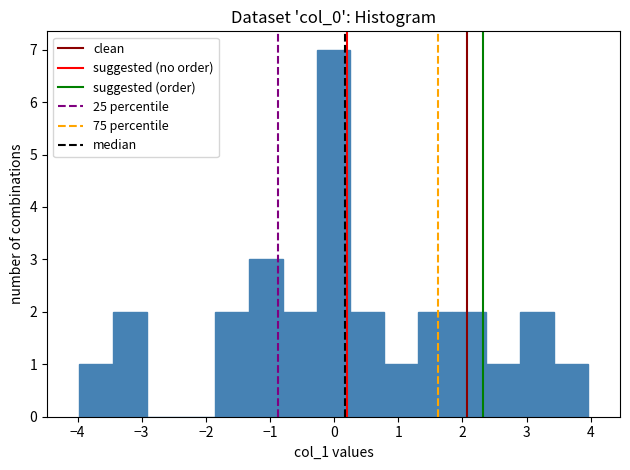

Reading left to right, transcribe this chart: for each bar, give the range it covers on the x-axis and its height. Neither the bar edges nor the heights are printed on the chart, so give them approximately, as read against the axes.

-4.0 to -3.4: 1
-3.4 to -2.9: 2
-2.9 to -2.4: 0
-2.4 to -1.9: 0
-1.9 to -1.3: 2
-1.3 to -0.8: 3
-0.8 to -0.3: 2
-0.3 to 0.3: 7
0.3 to 0.8: 2
0.8 to 1.3: 1
1.3 to 1.8: 2
1.8 to 2.4: 2
2.4 to 2.9: 1
2.9 to 3.4: 2
3.4 to 4.0: 1